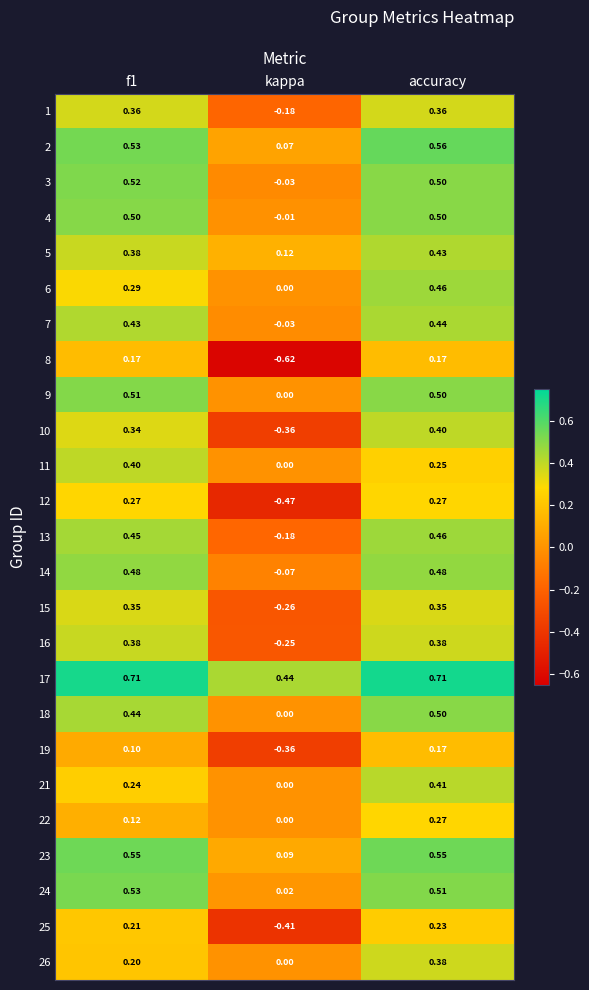

At which label is 11 closest to 0?

kappa